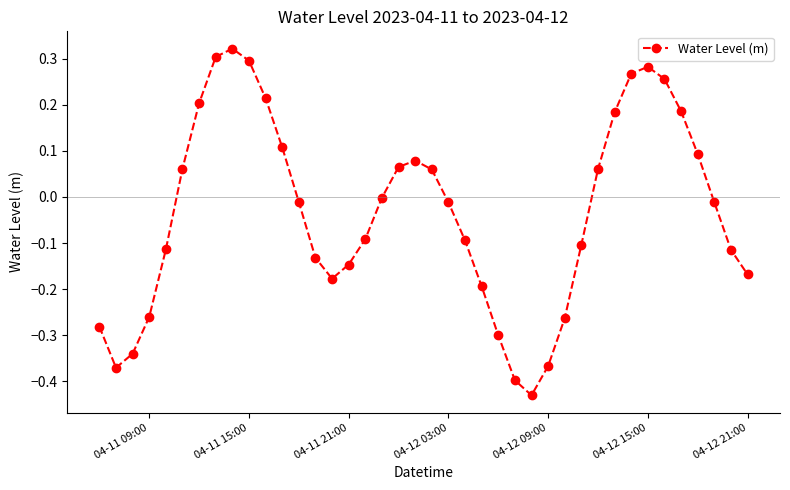

What is the difference between the maximum and minimum values?

0.8